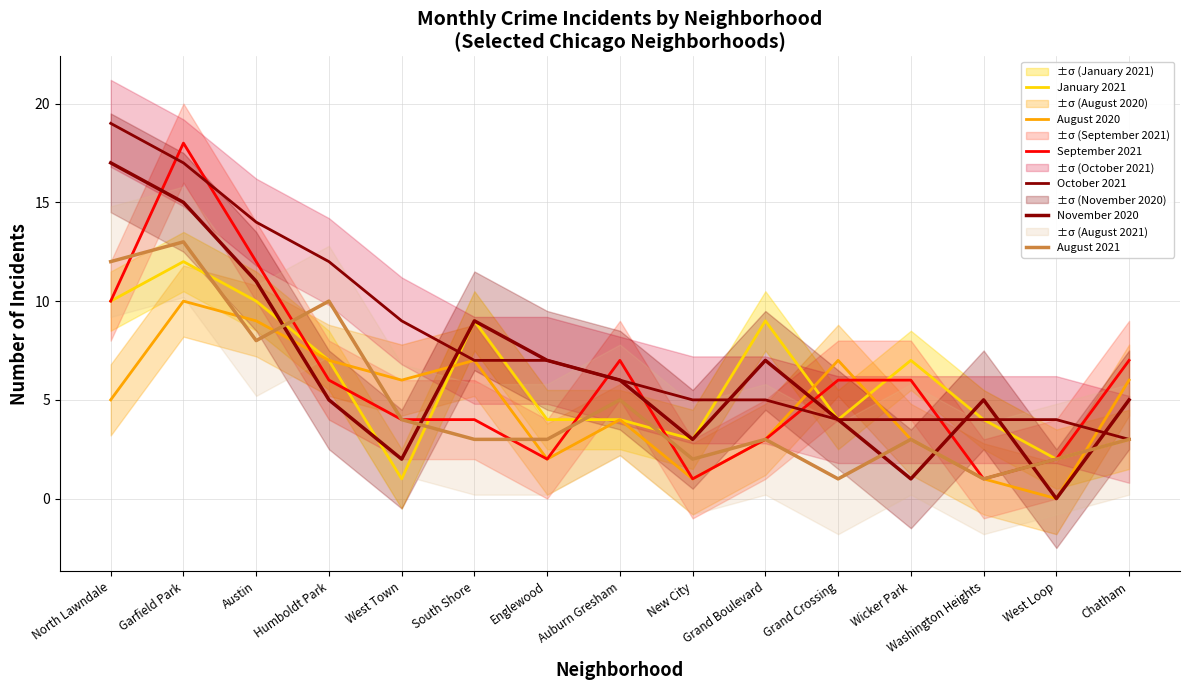

At which label is October 2021 closest to 11?

Humboldt Park